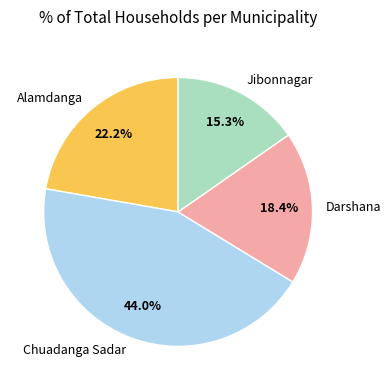

Combined, do Chuadanga Sadar and Jibonnagar account for over 50%?

Yes